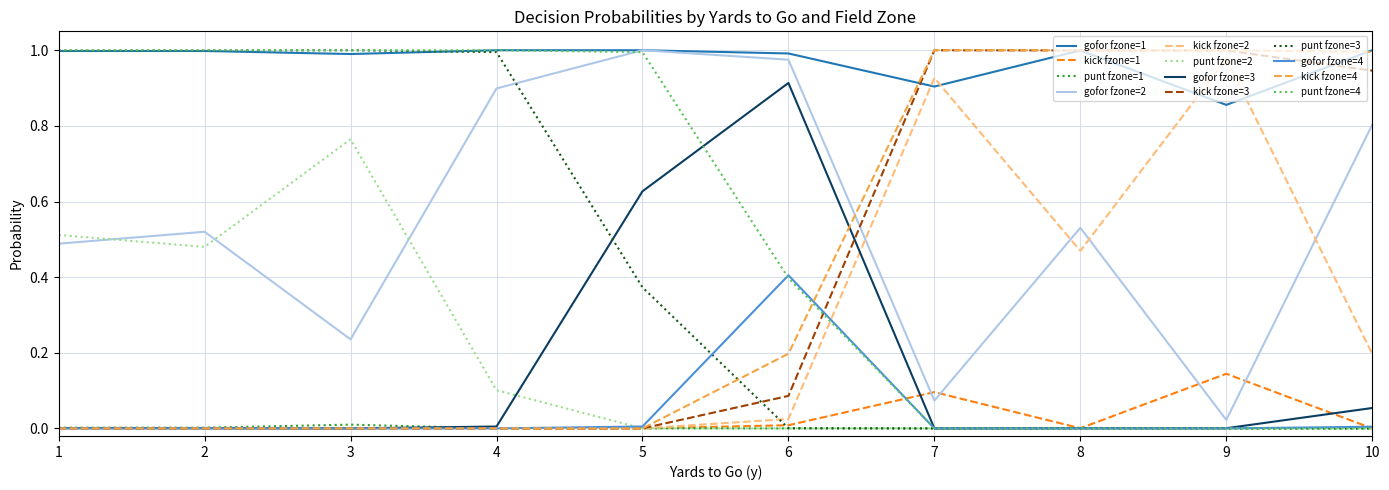

True or false: kick fzone=3 and gofor fzone=2 intersect in this chart.

True